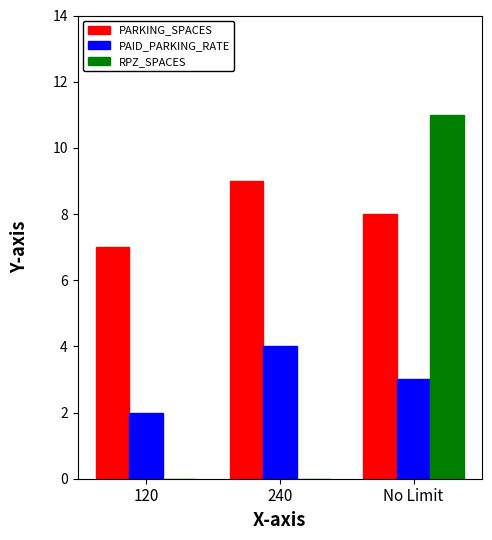

At which label is PAID_PARKING_RATE closest to 3?

No Limit